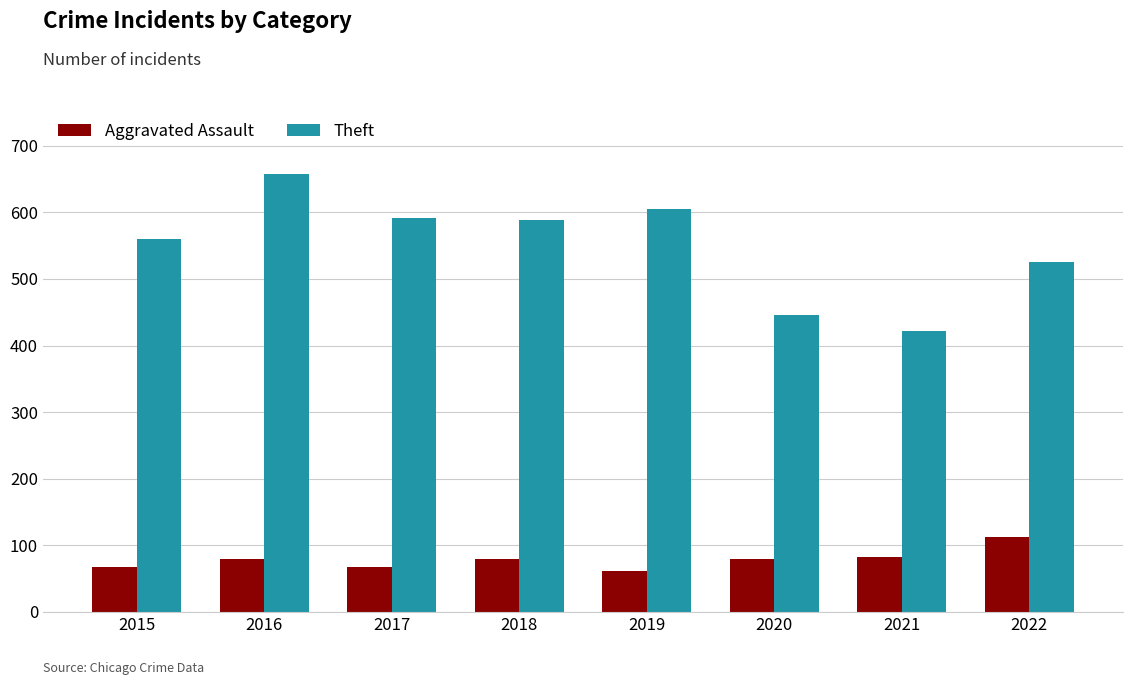

The Aggravated Assault series shows 121 at 2021. True or false?

False